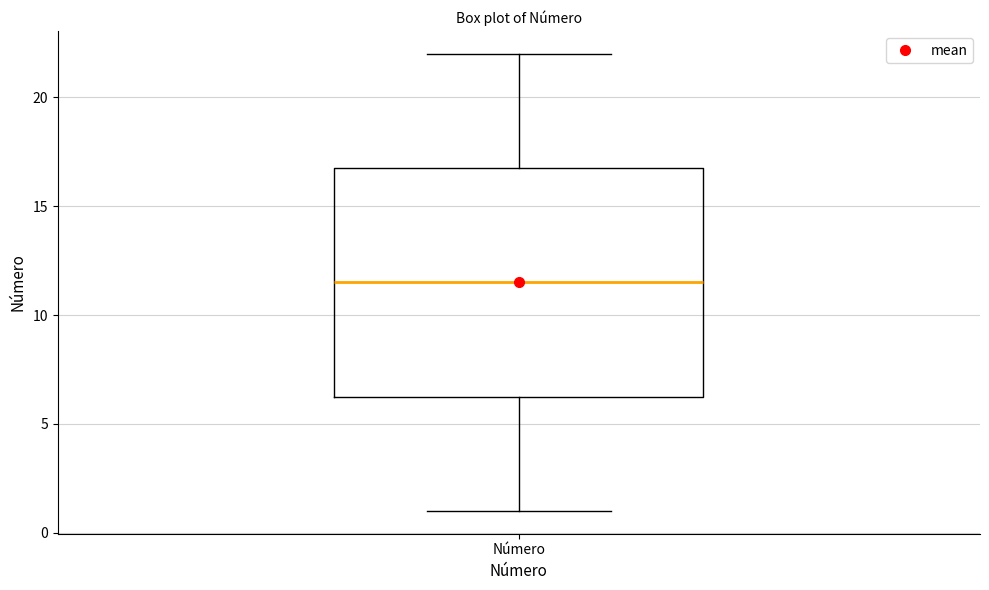

Transcribe this box plot: give where the median line is, the range the box spans, and where the two whiskers end, as read against the y-axis. The values are not printed on the chart, so give them approximately, as read against the axis.

median 11.5, box 6.5 to 17.0, whiskers 1.0 to 22.0